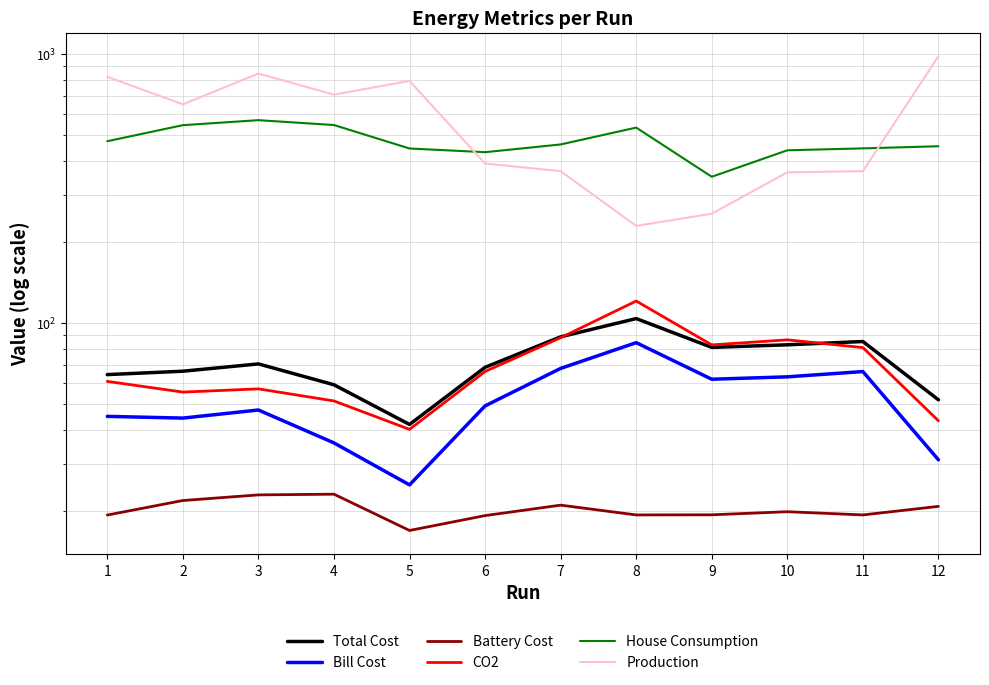

Does the chart have visible grid lines?

Yes